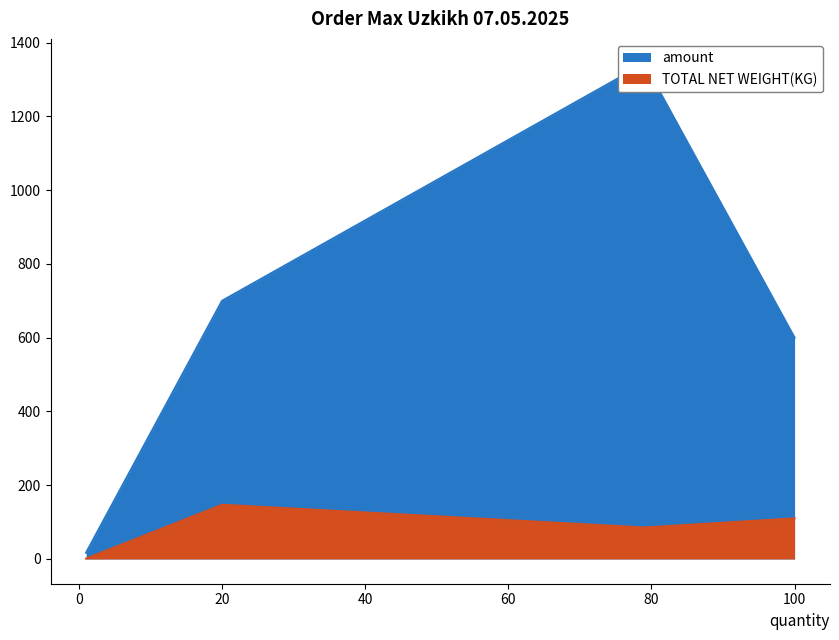

How many lines are shown in the chart?

2